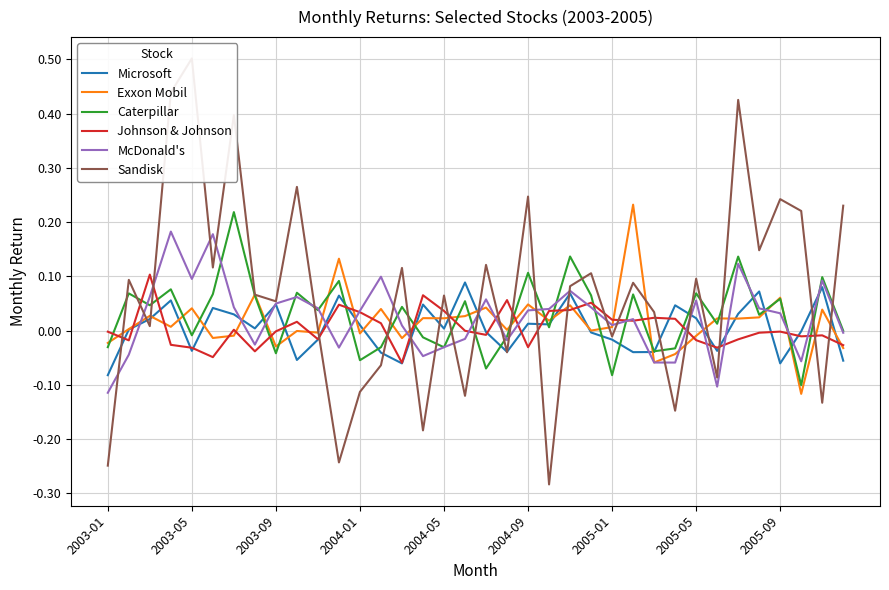

How many intersections are there between Caterpillar and Johnson & Johnson?

19